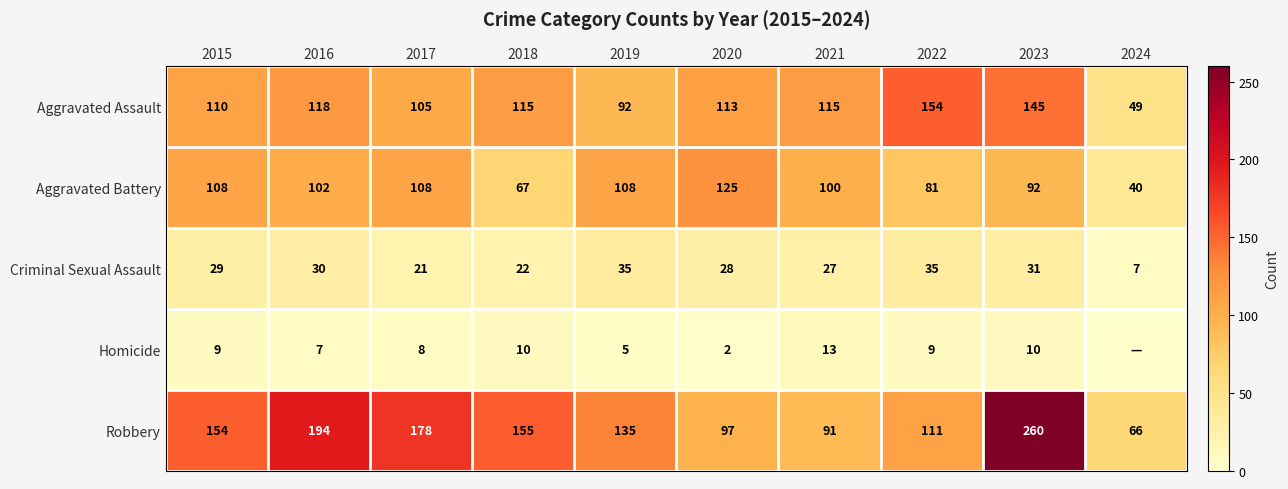

What is the total value across all series at 2022?

390